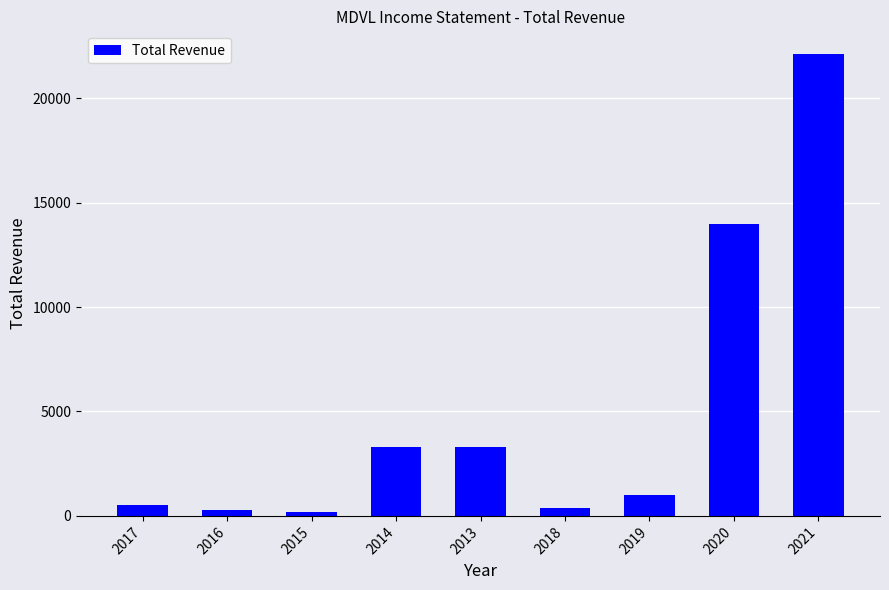

What is the difference between the values at 2021 and 2020?

8100